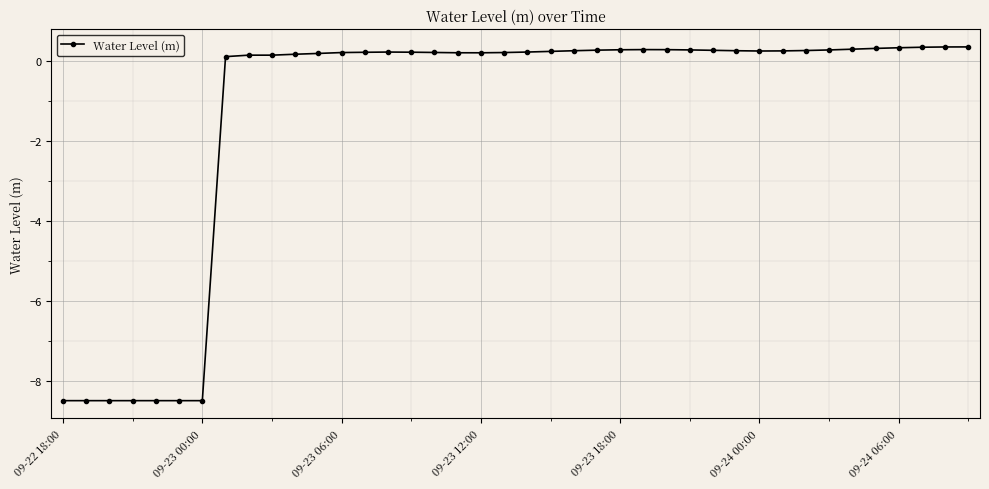

Does the chart display data point markers on the line(s)?

Yes